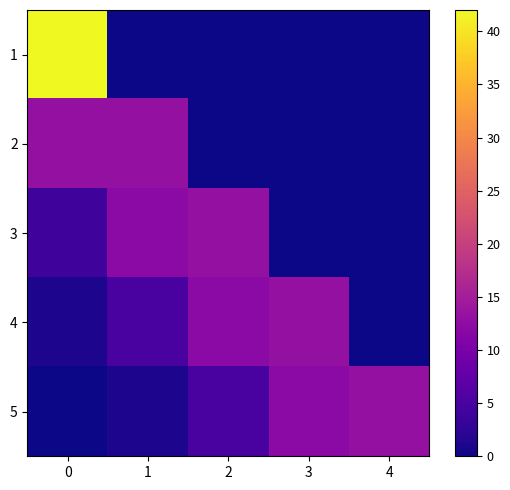

Between 1 and 4, which series saw the biggest shift?

2